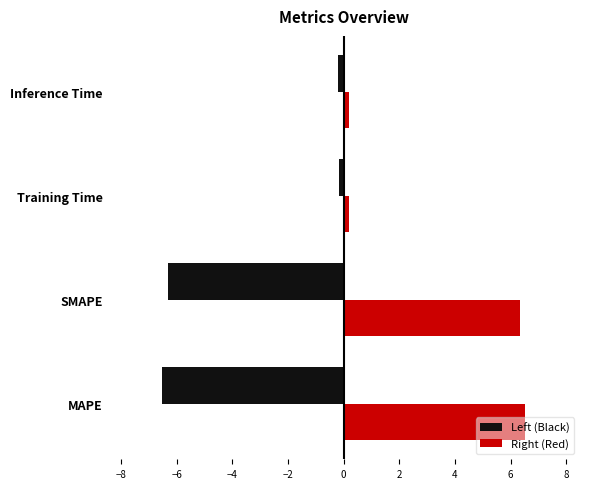

What is the average value of the Right (Red) series?

3.3